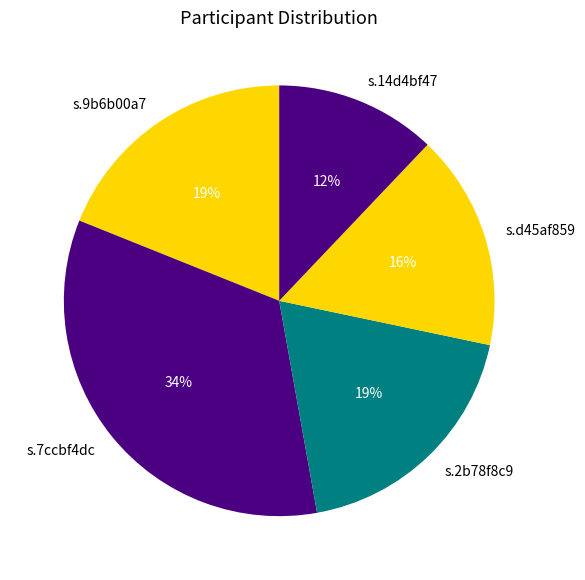

Combined, do s.d45af859 and s.9b6b00a7 account for over 50%?

No